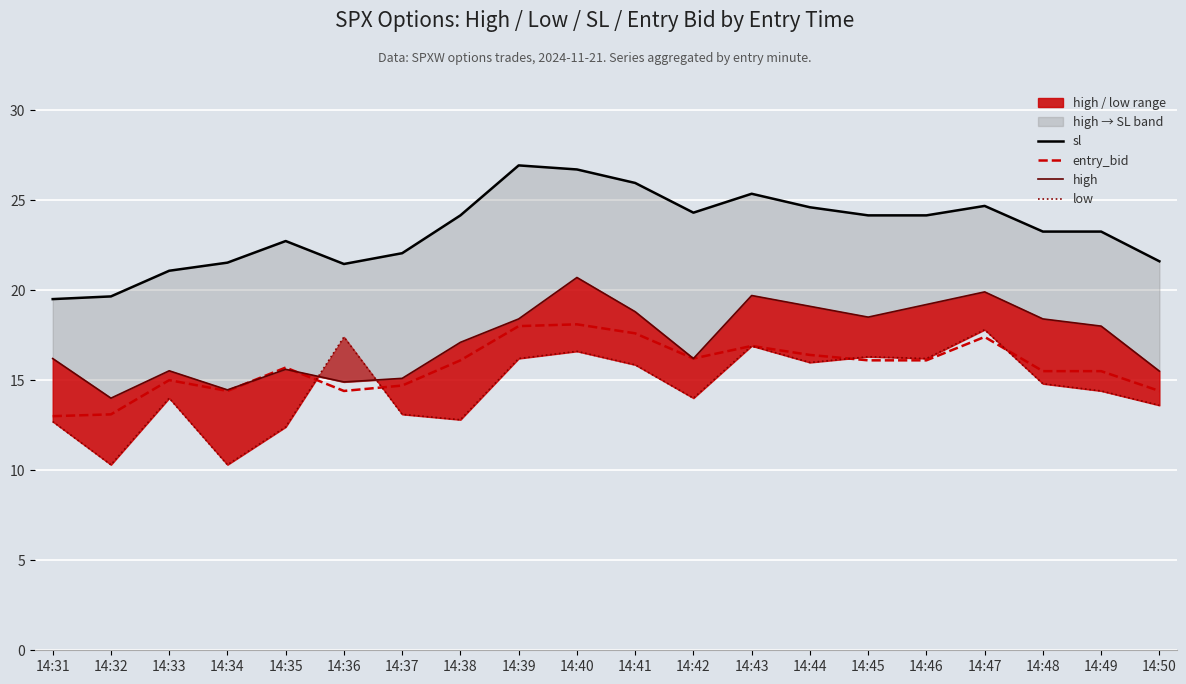

How many data points in high are less than 18?

10